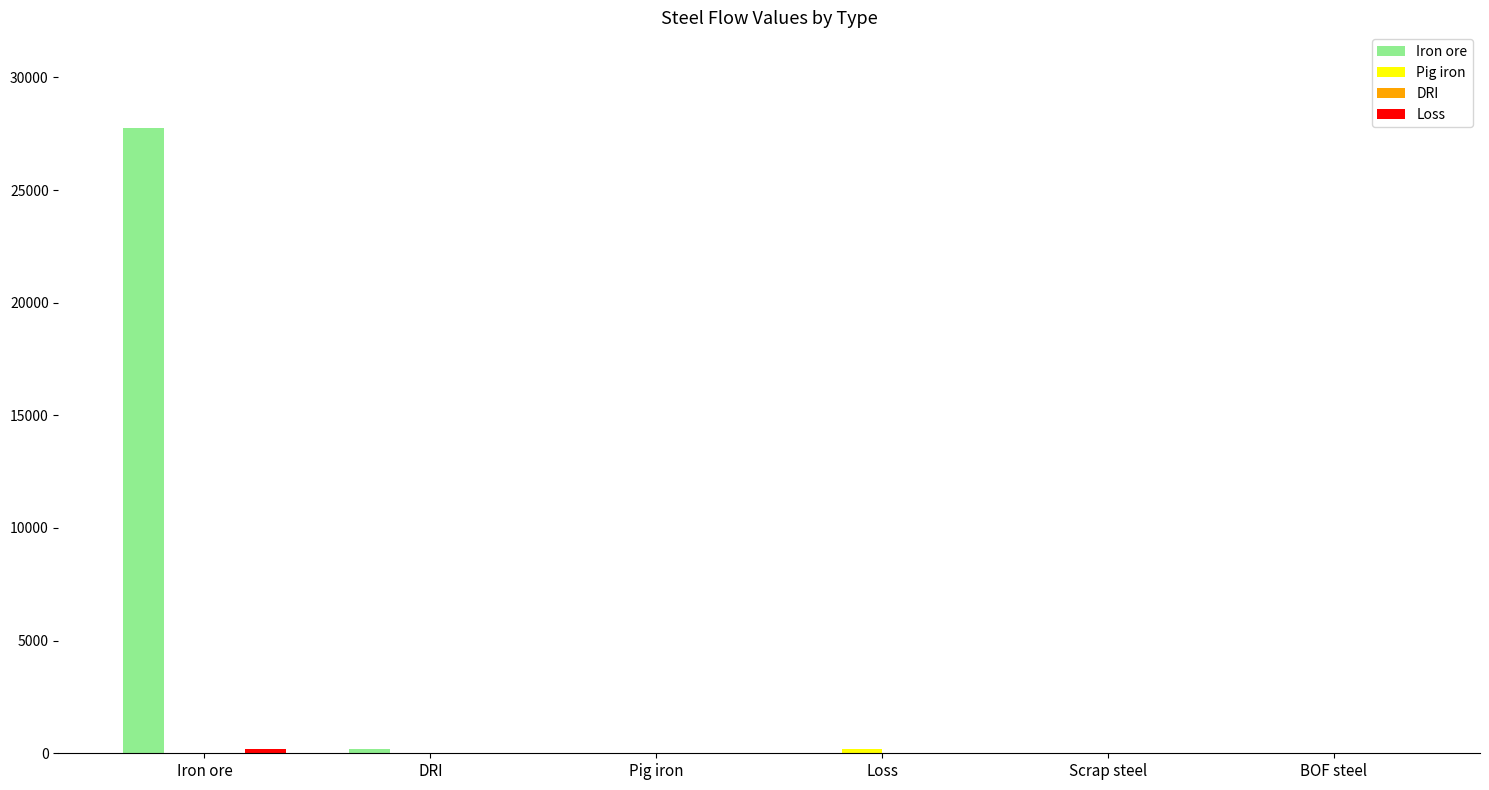

Which category has the highest value across all series?

Iron ore